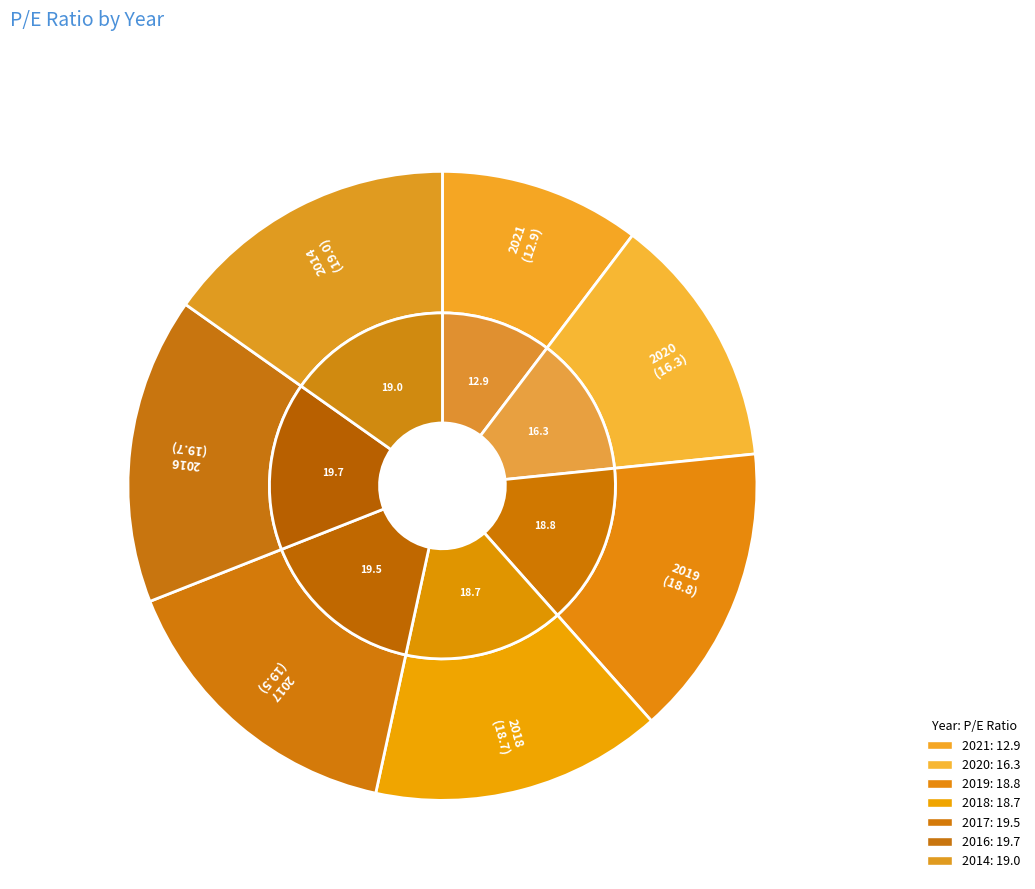

What percentage is the 2021 slice, to the nearest percent?

10%